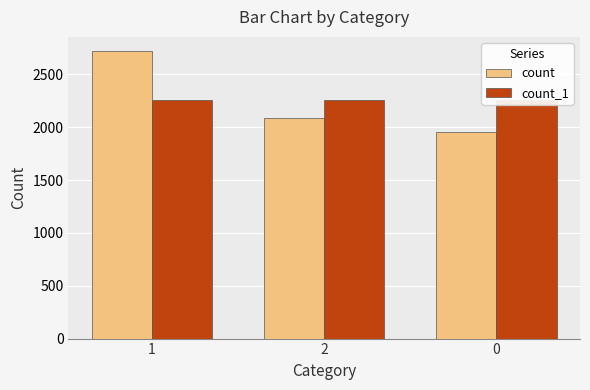

Reading left to right, what are all the values shown in this chart?

count: 1=2719	2=2088	0=1953
count_1: 1=2254	2=2253	0=2253